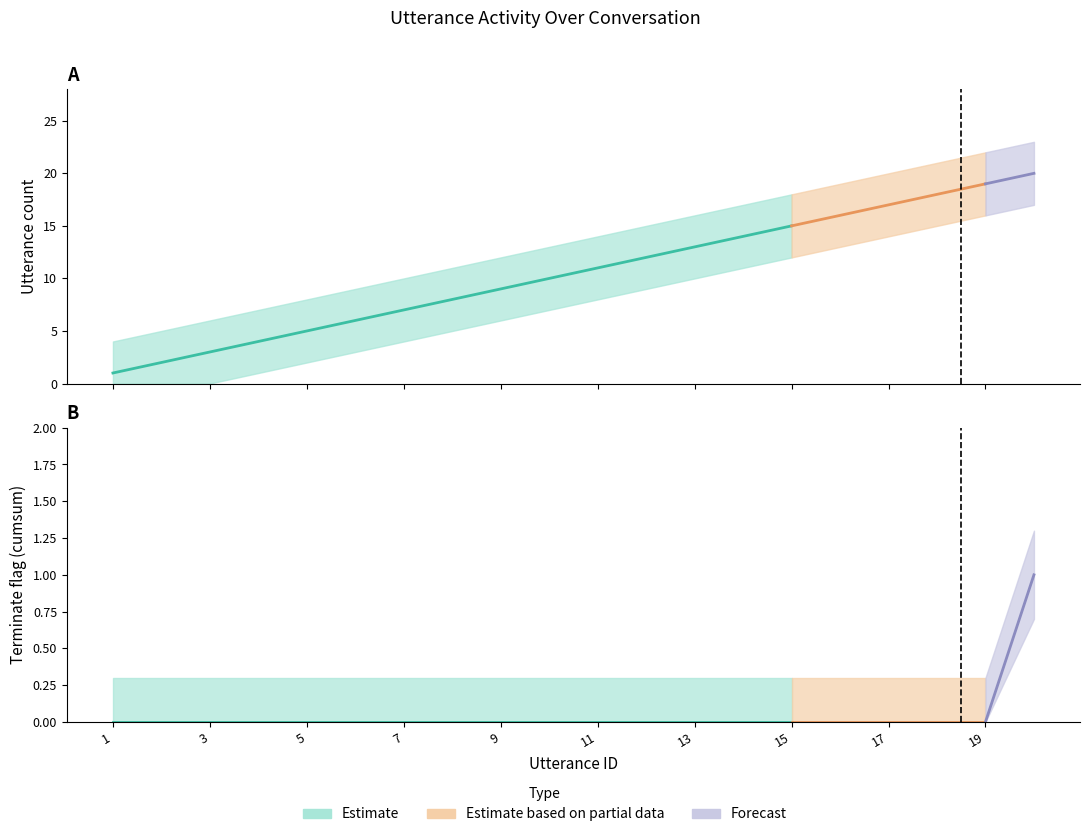

Which series has the largest range (max minus min)?

utterance_id